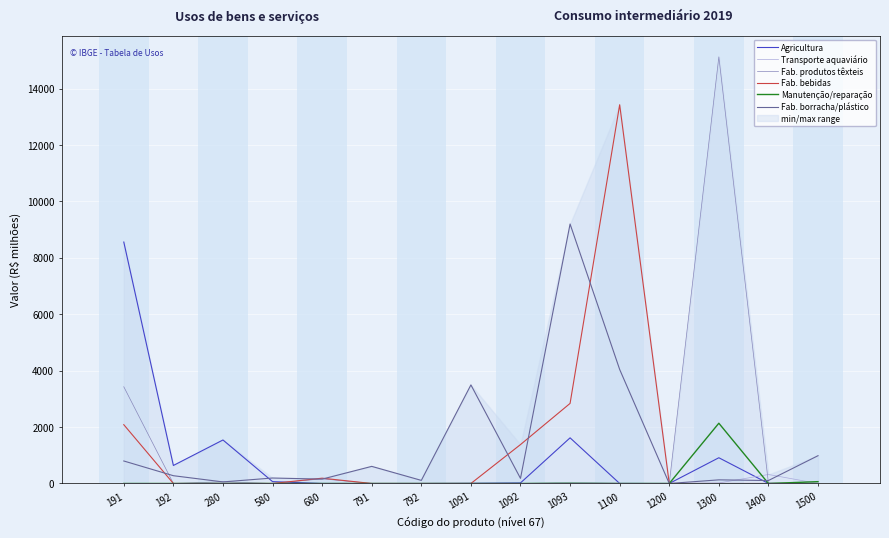

True or false: Fab. produtos têxteis and Fab. borracha/plástico cross at least once.

True